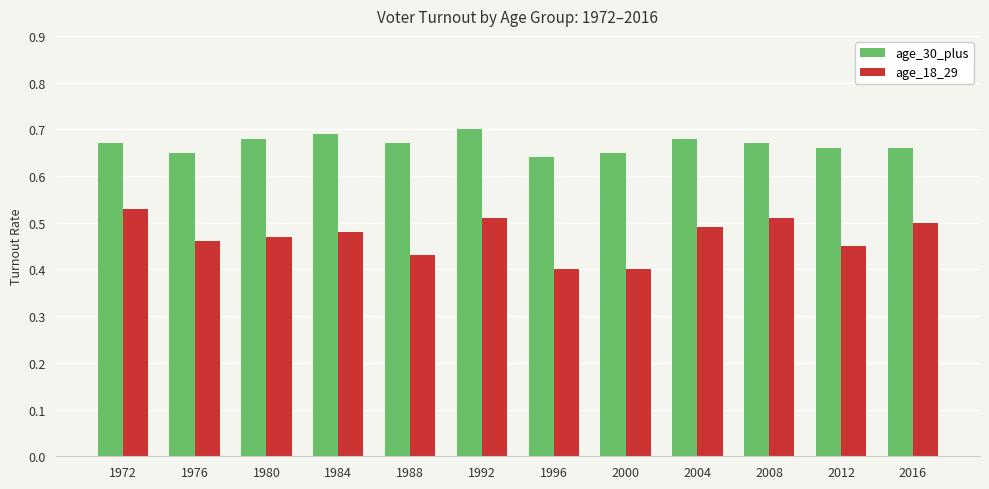

How many groups of bars are there?

12